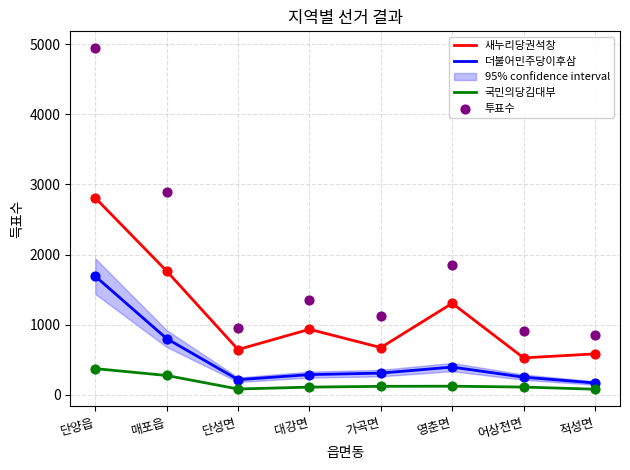

Which series reaches the minimum Y coordinate?

국민의당김대부